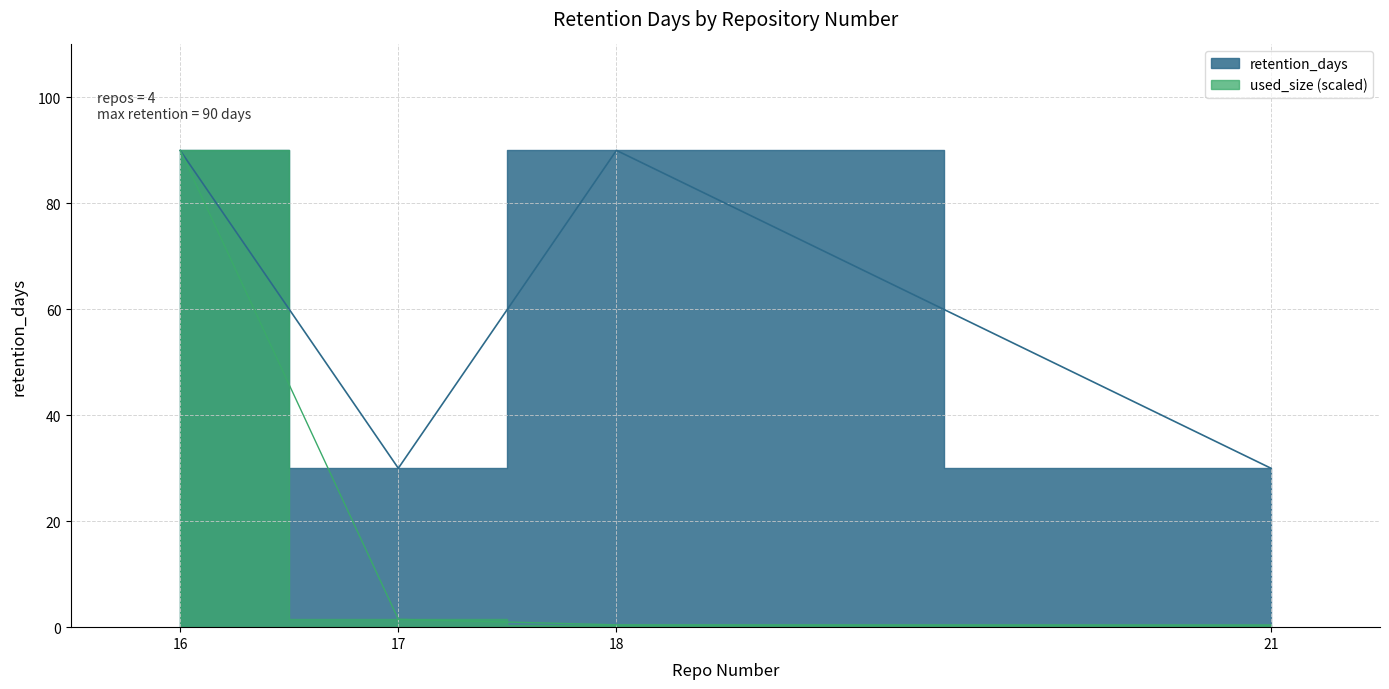

What is the change in value from 17 to 18?

+60